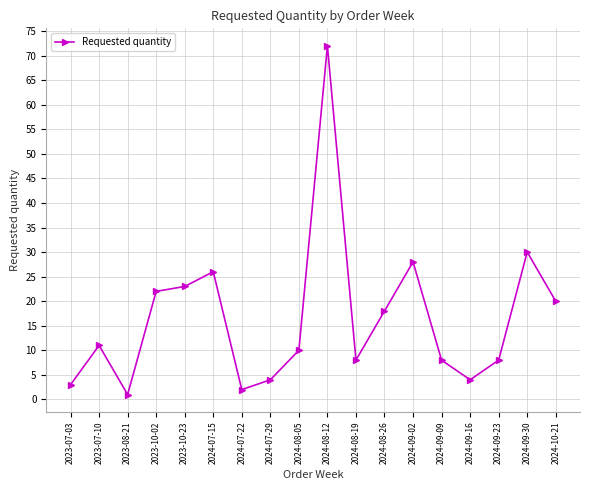

What is the difference between the maximum and minimum values?

71